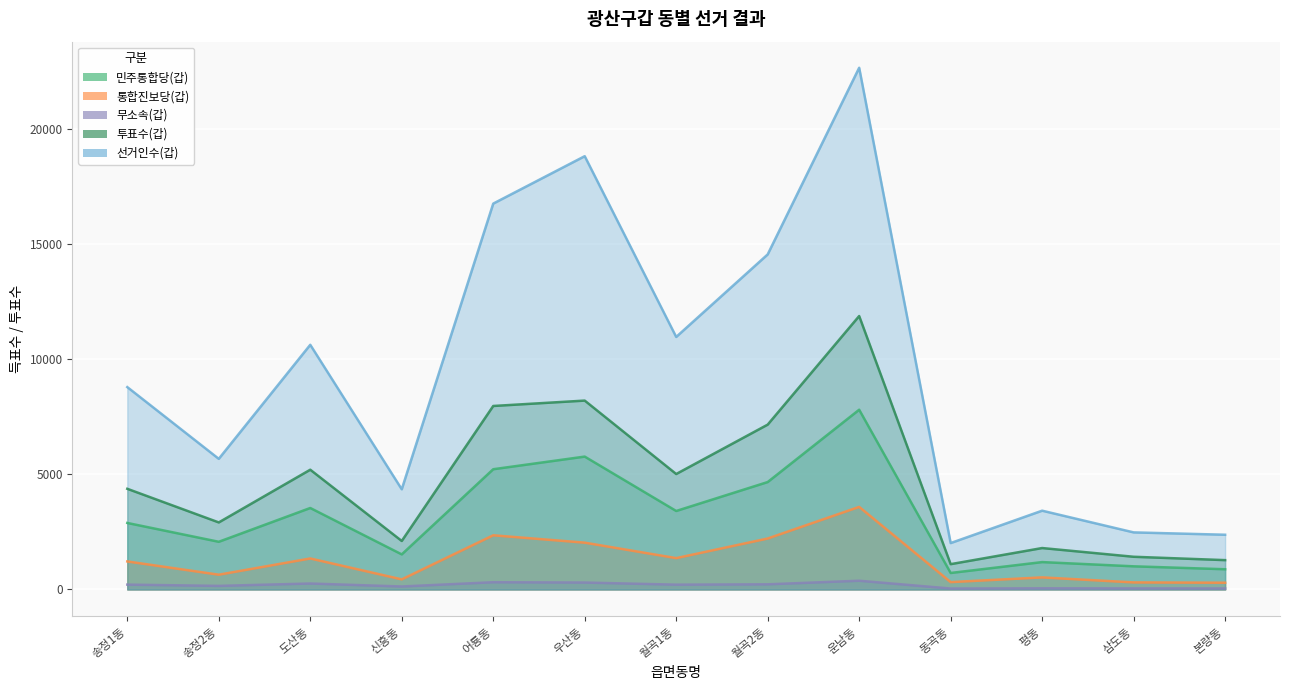

Where is the first local maximum for 선거인수(갑)?

도산동